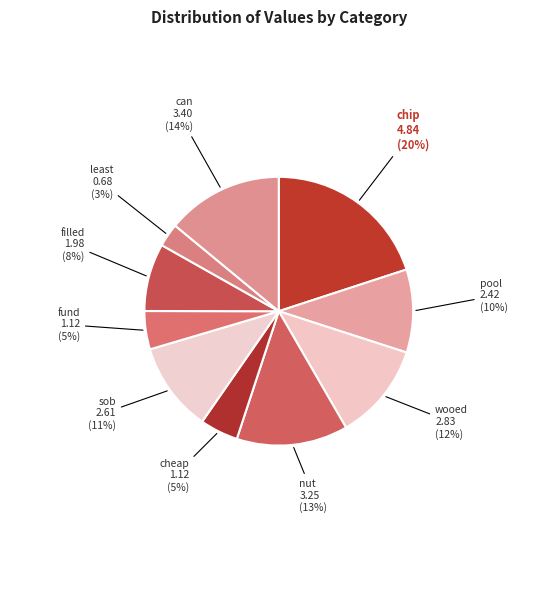

Do wooed and chip together represent more than half of the pie?

No